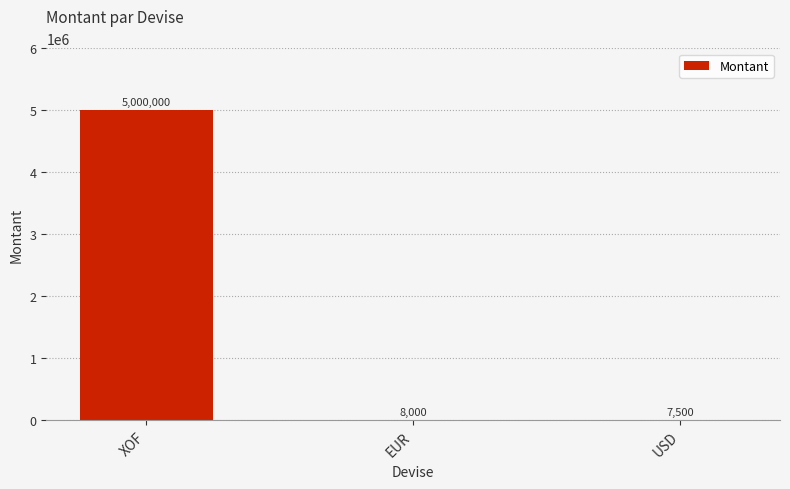

True or false: the data shows 8000 at EUR.

True